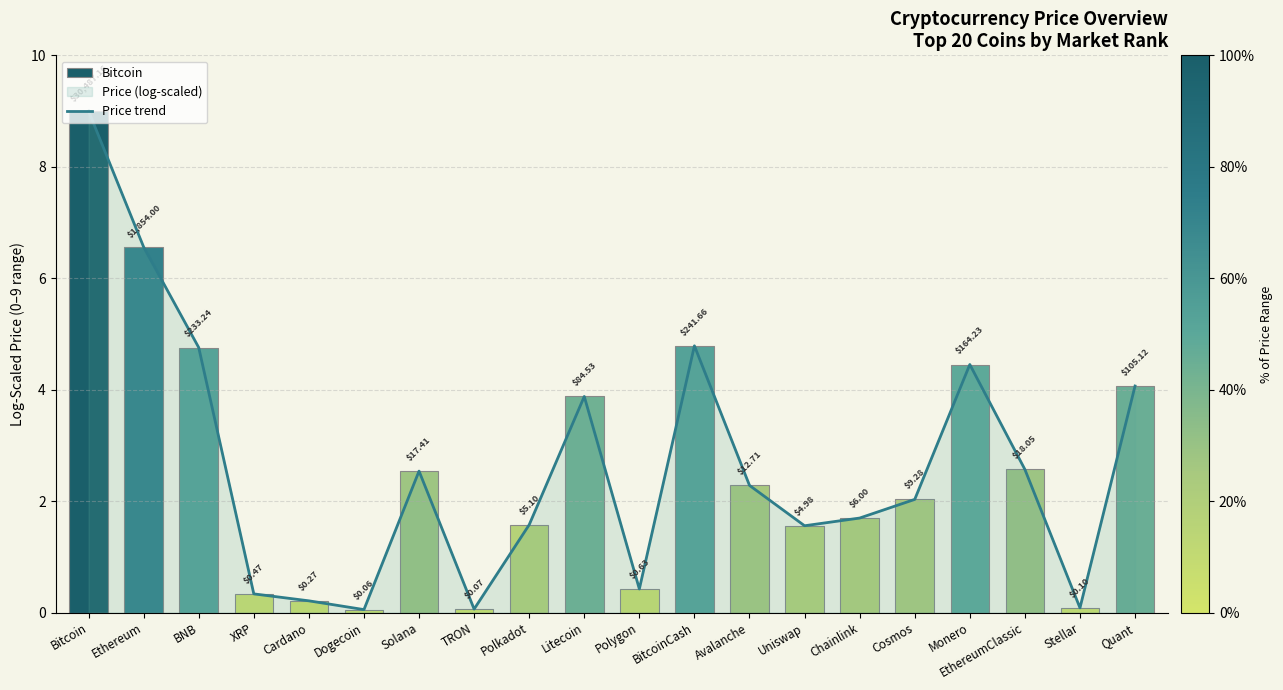

Where is the data nearest to the value 4?

Quant